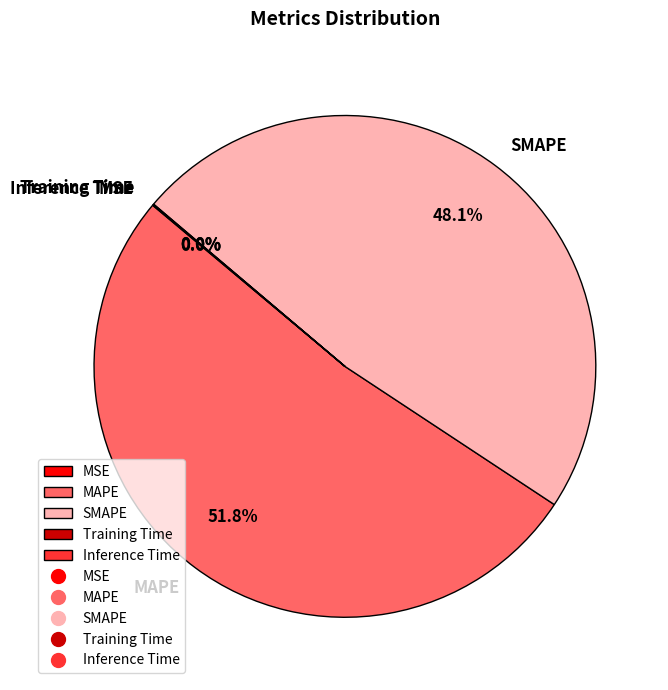

Which slice is the largest?

MAPE